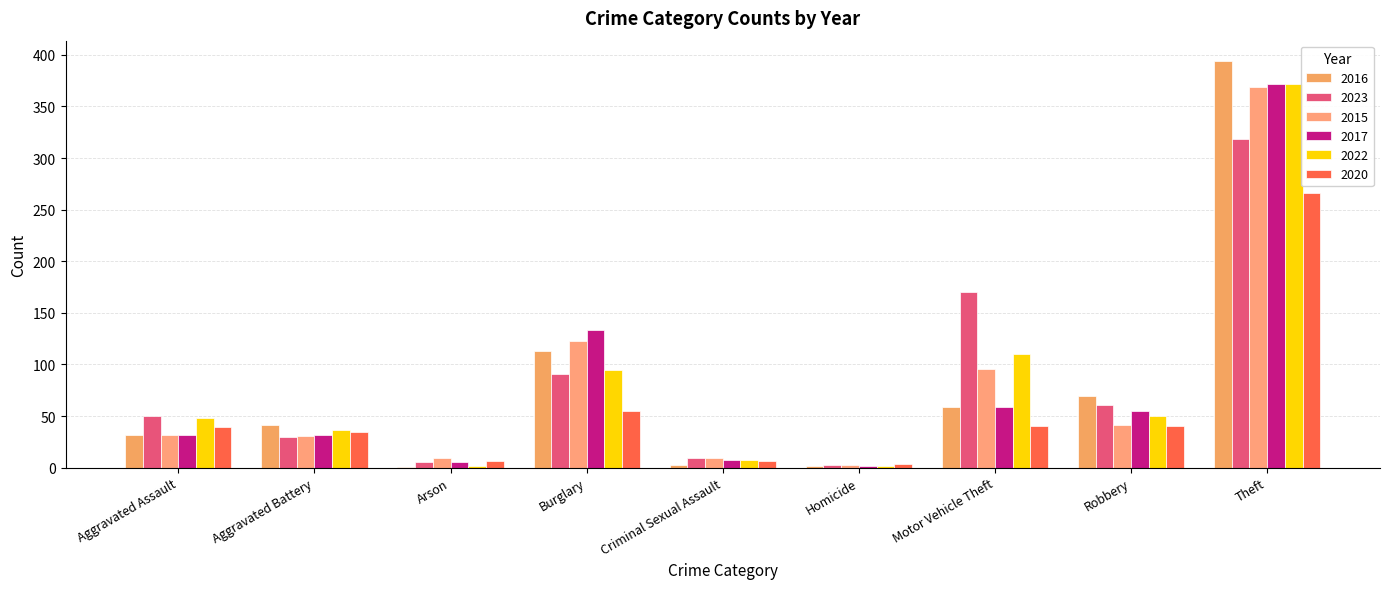

Count the number of categories in the chart.

9